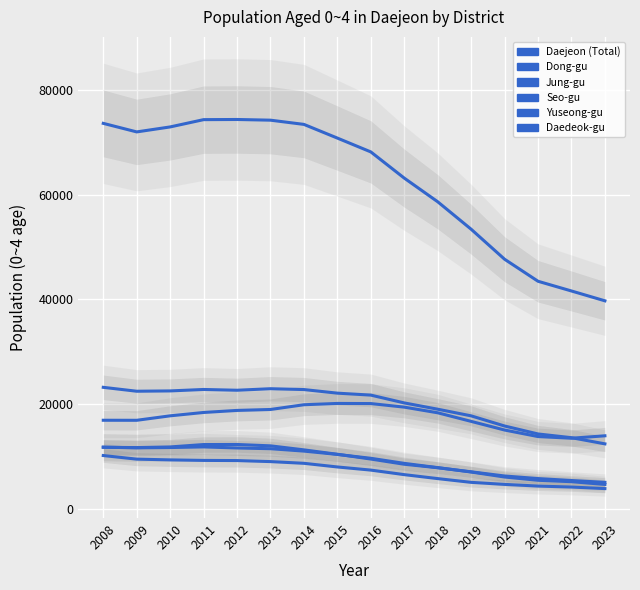

What value does the Daedeok-gu series have at 2012?

9178